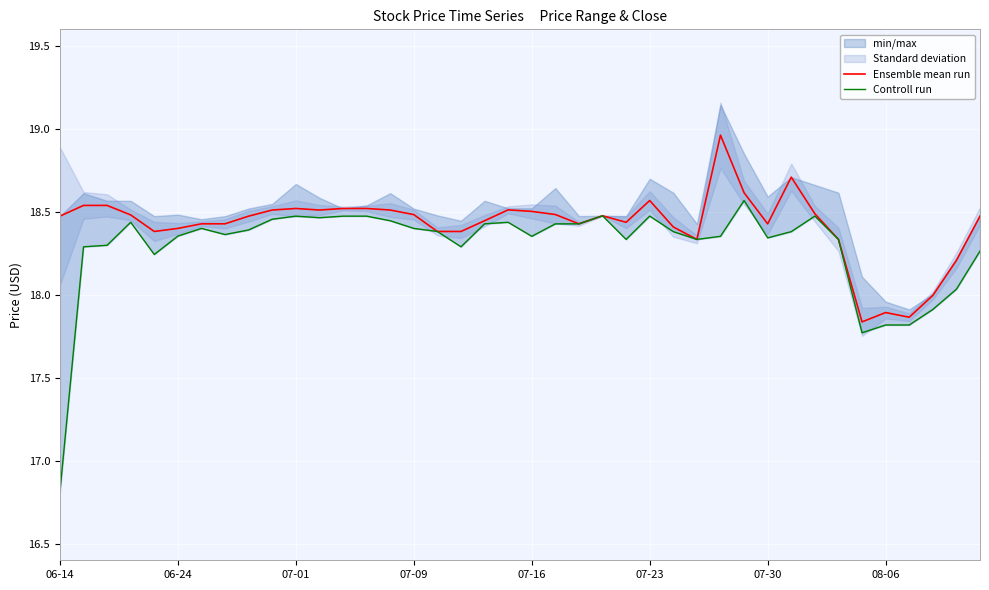

Rank the series at 31 from highest to lowest value.

Ensemble mean run, Controll run